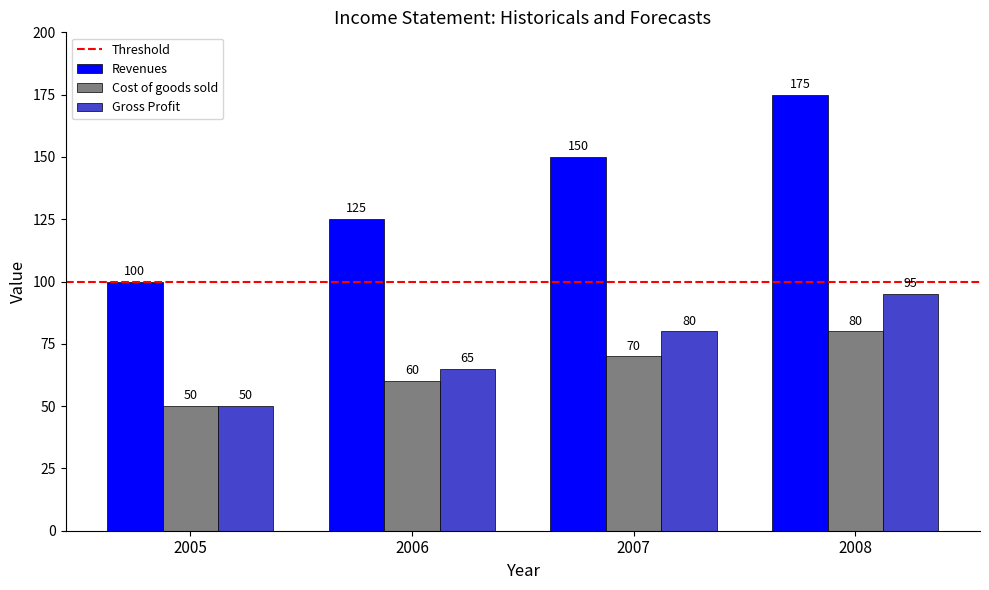

What is the maximum value shown in the chart?

175